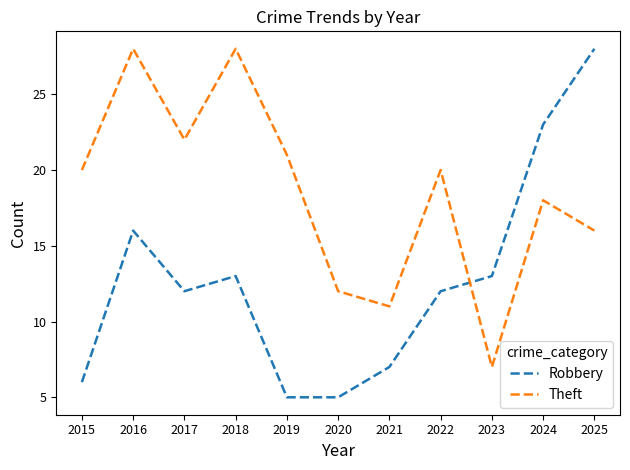

Between 2023 and 2024, which series saw the biggest shift?

Theft